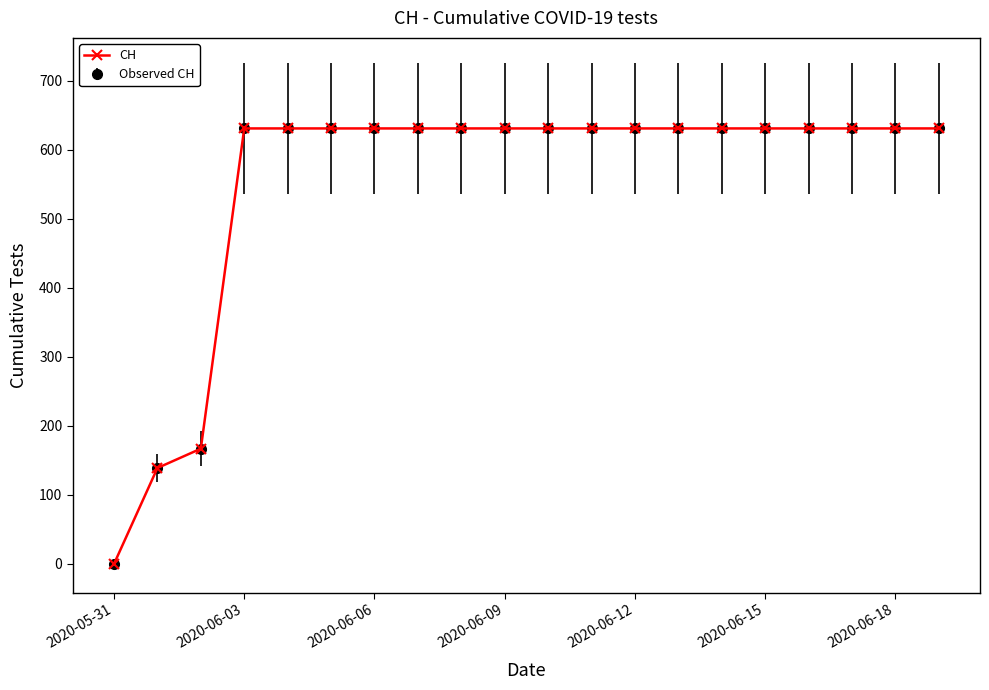

Does the chart have visible grid lines?

No